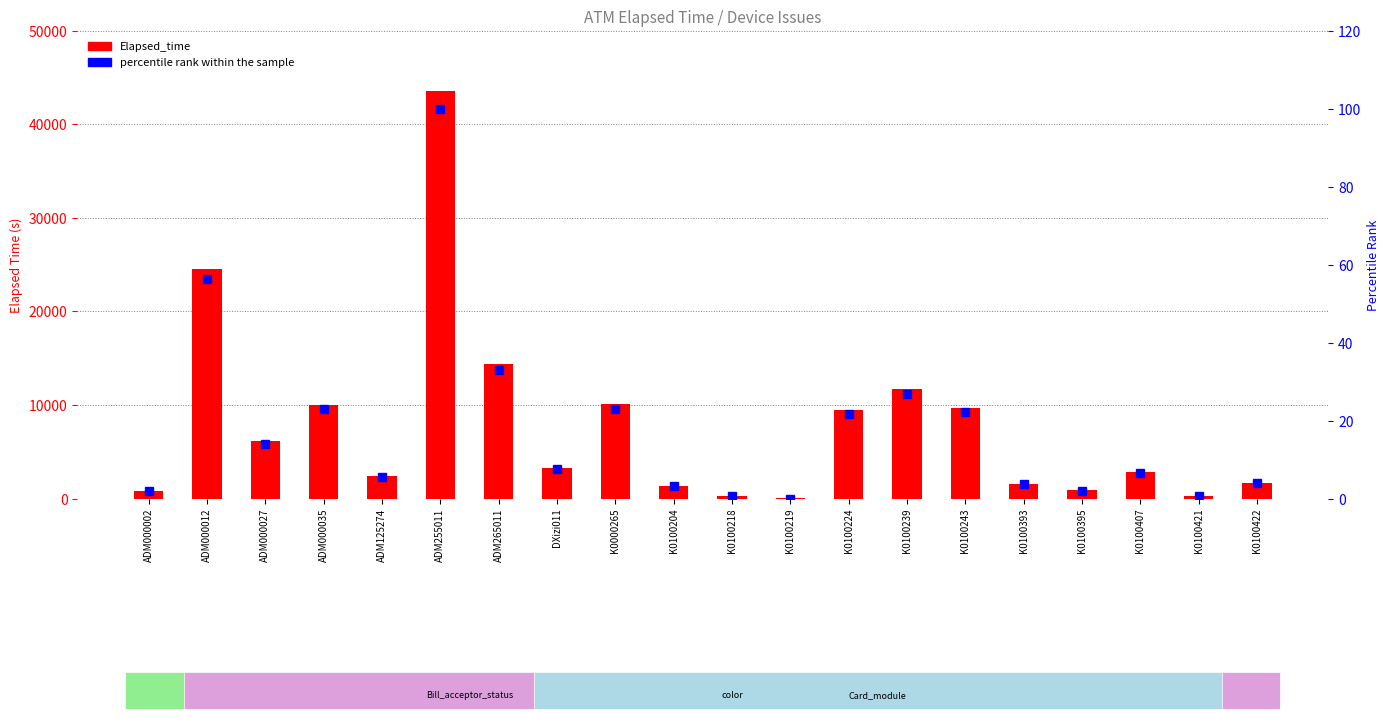

What is the label of the 4th bar from the left?

ADM000035